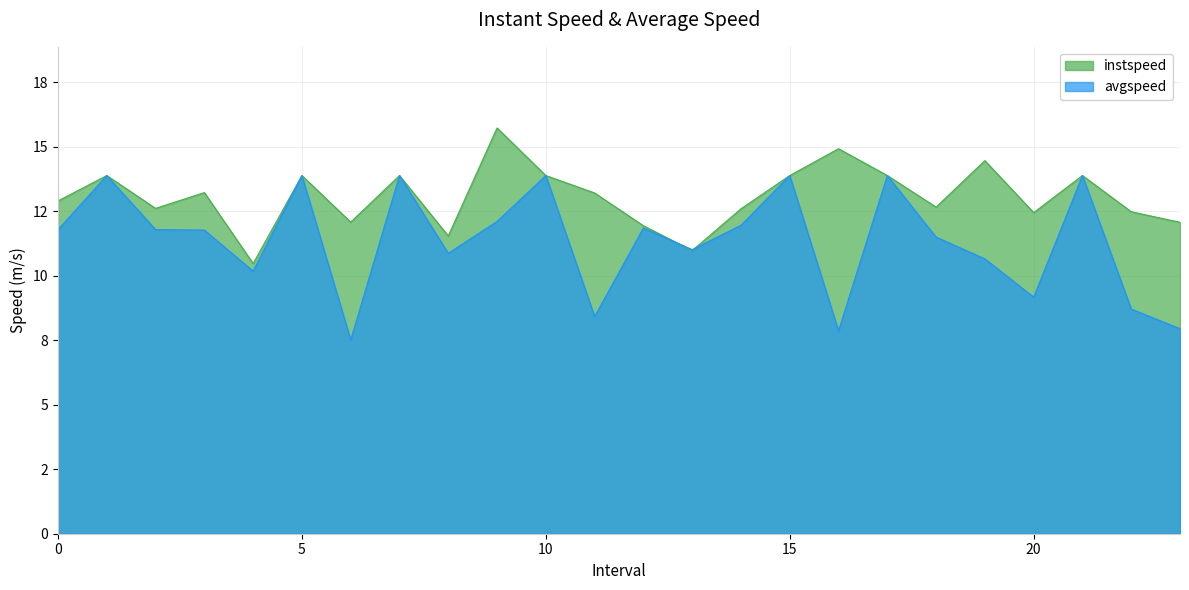

What is the label of the 11th point from the left?

10.0